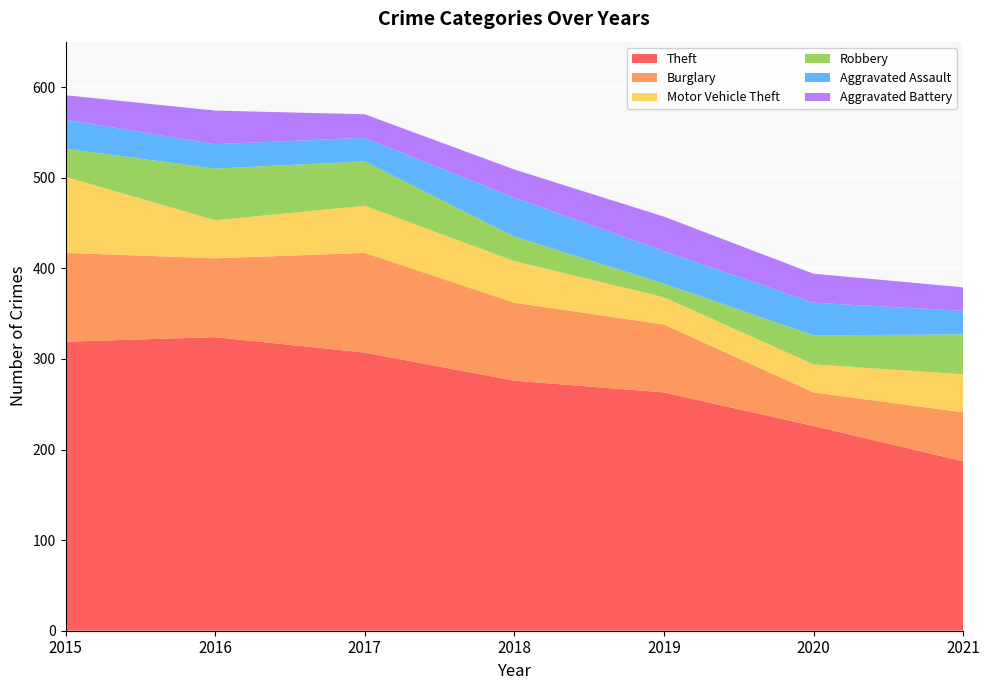

Reading left to right, list all the values displayed in this chart.

Theft: 2015=319	2016=324	2017=307	2018=276	2019=263	2020=226	2021=187
Burglary: 2015=98	2016=87	2017=110	2018=86	2019=75	2020=37	2021=54
Motor Vehicle Theft: 2015=84	2016=42	2017=52	2018=46	2019=30	2020=31	2021=42
Robbery: 2015=31	2016=57	2017=49	2018=27	2019=15	2020=32	2021=44
Aggravated Assault: 2015=32	2016=27	2017=26	2018=43	2019=36	2020=36	2021=26
Aggravated Battery: 2015=27	2016=37	2017=26	2018=31	2019=38	2020=32	2021=26